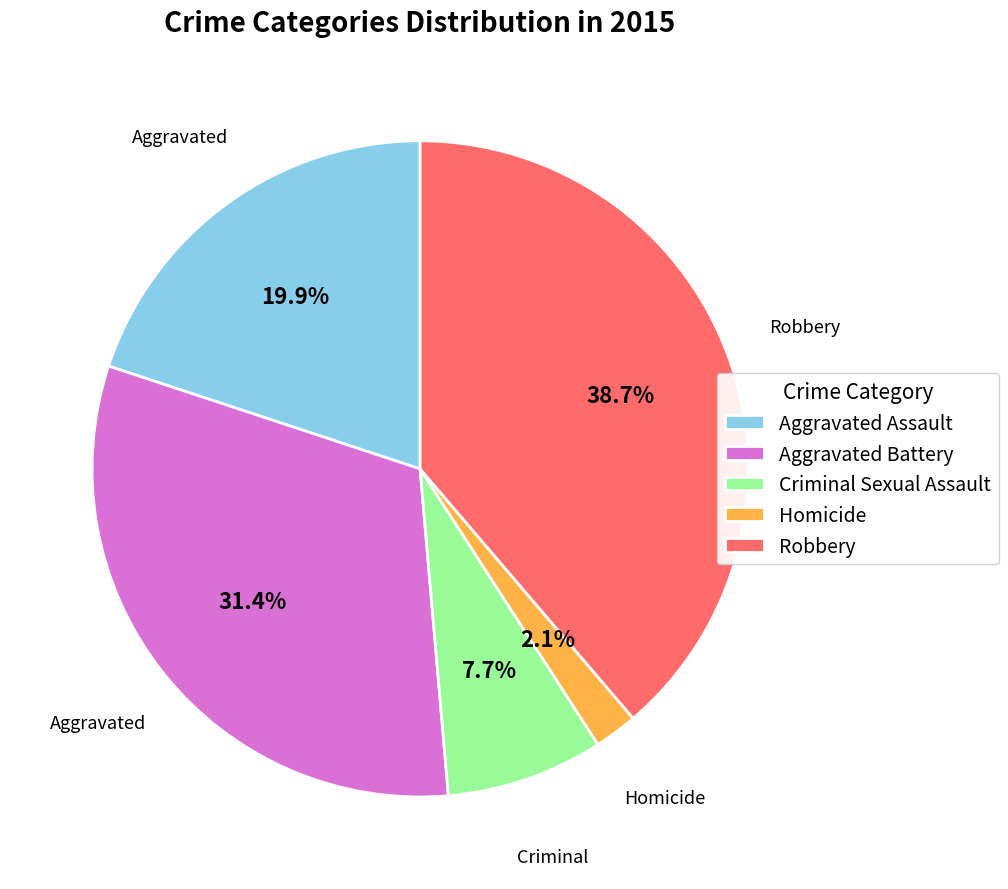

Approximately how many times larger is the value at Criminal Sexual Assault compared to Aggravated Battery?

0.2